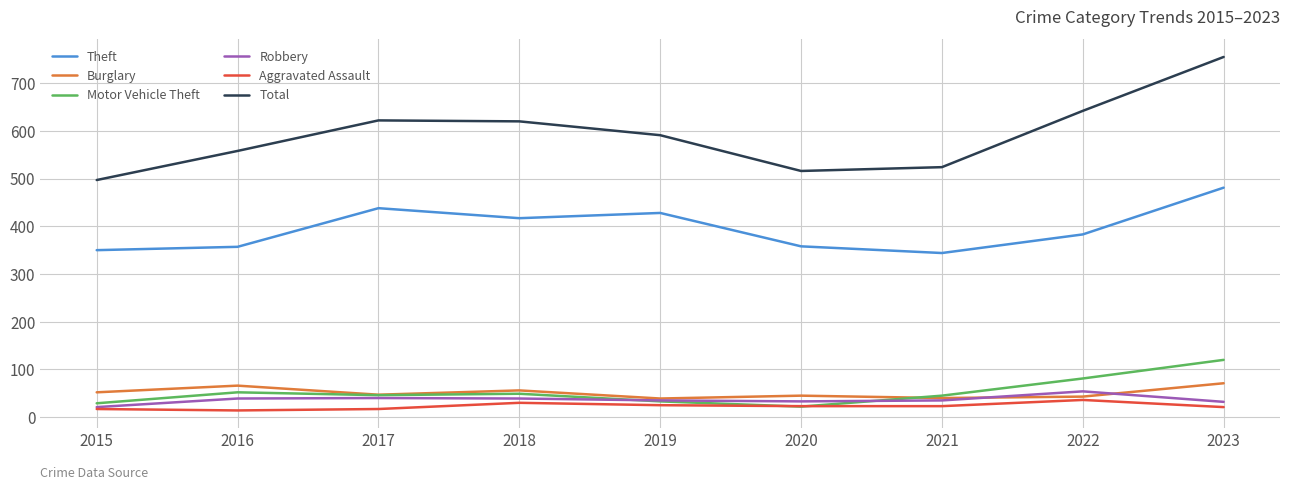

The value of Theft at 2017 is 268. True or false?

False